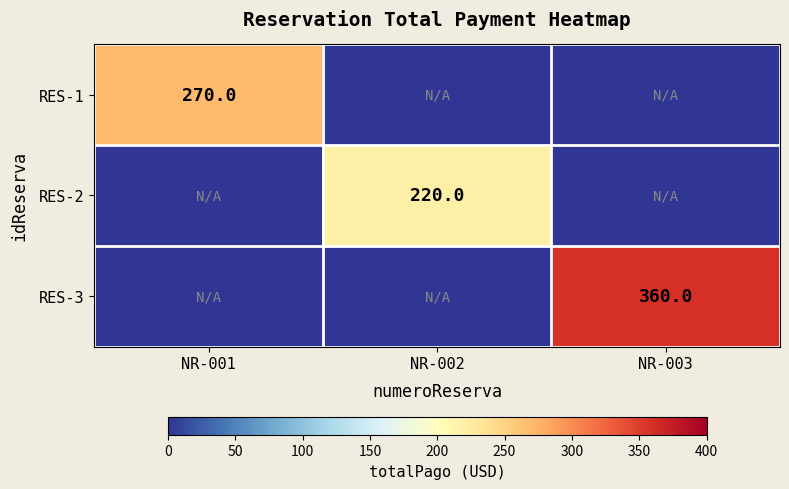

Which category has the lowest value across all series?

NR-002